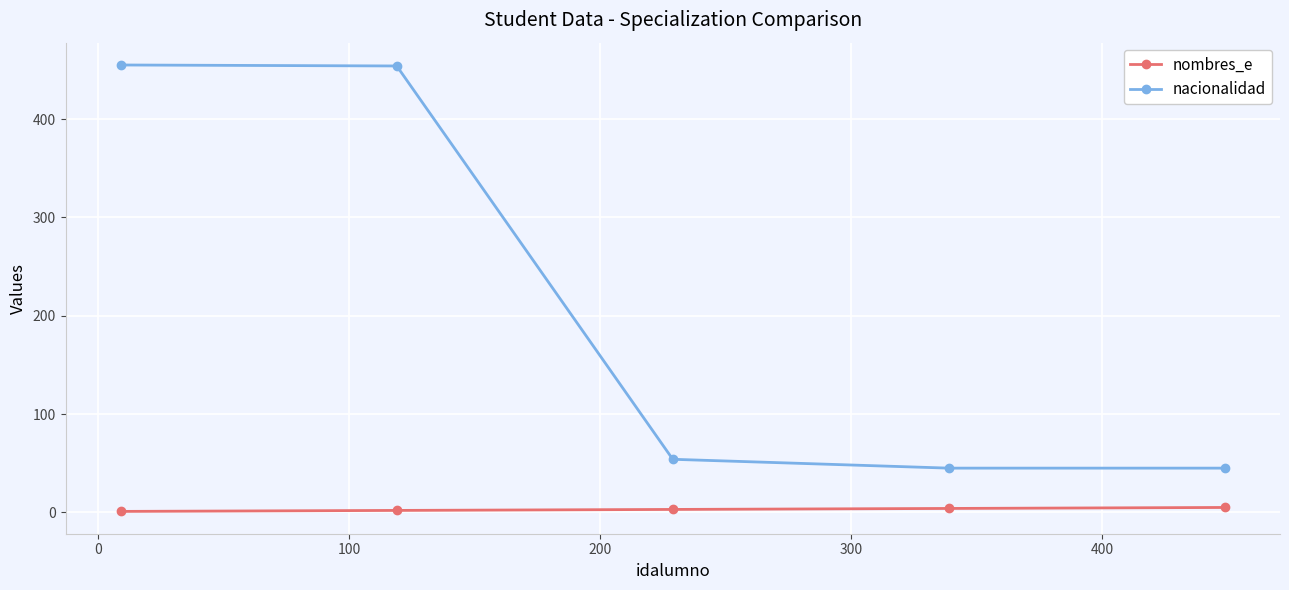

What is the value of the nombres_e point at the 5th from the left?

5